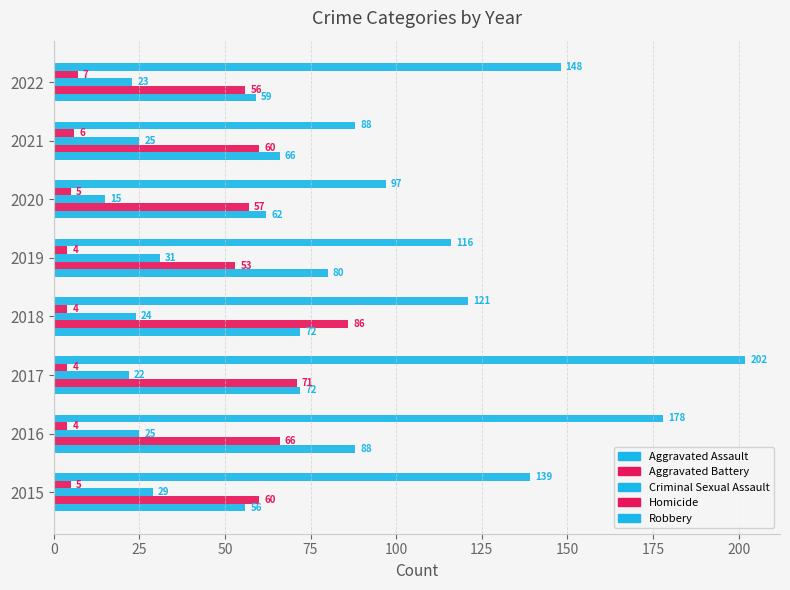

Count the number of data series in this chart.

5